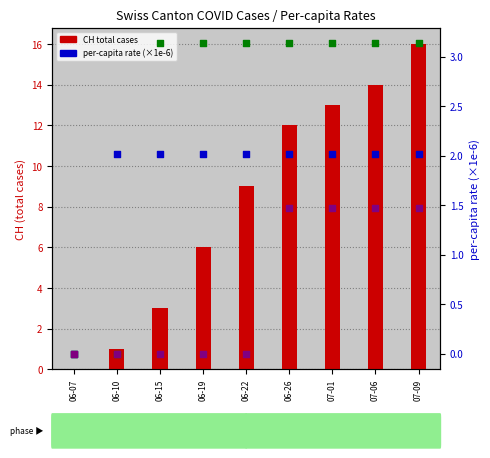

Which series has the widest spread of Y values?

CH (total cases)